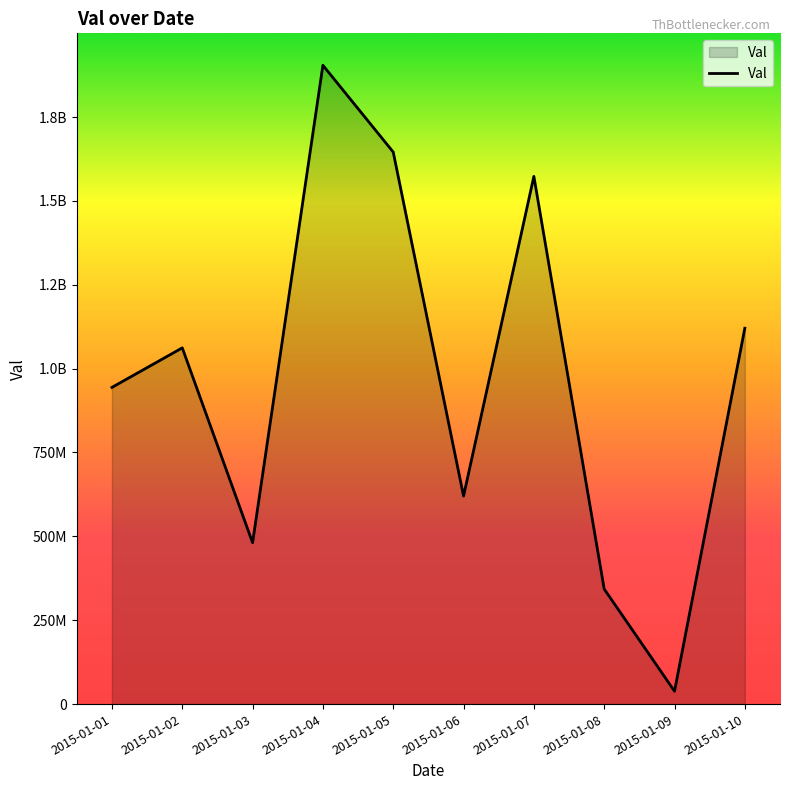

What is the sum of the values at 2015-01-02 and 2015-01-06?

1681976593